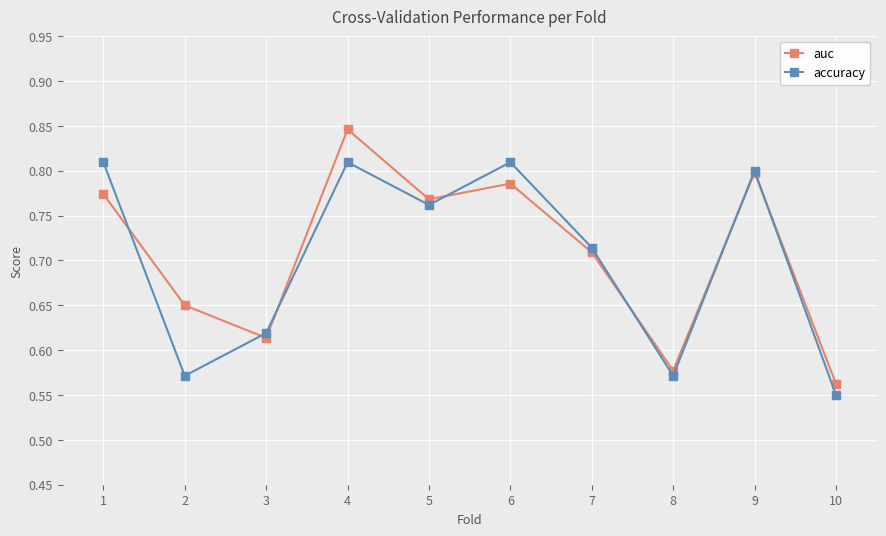

Between 3 and 7, which series saw the biggest shift?

auc